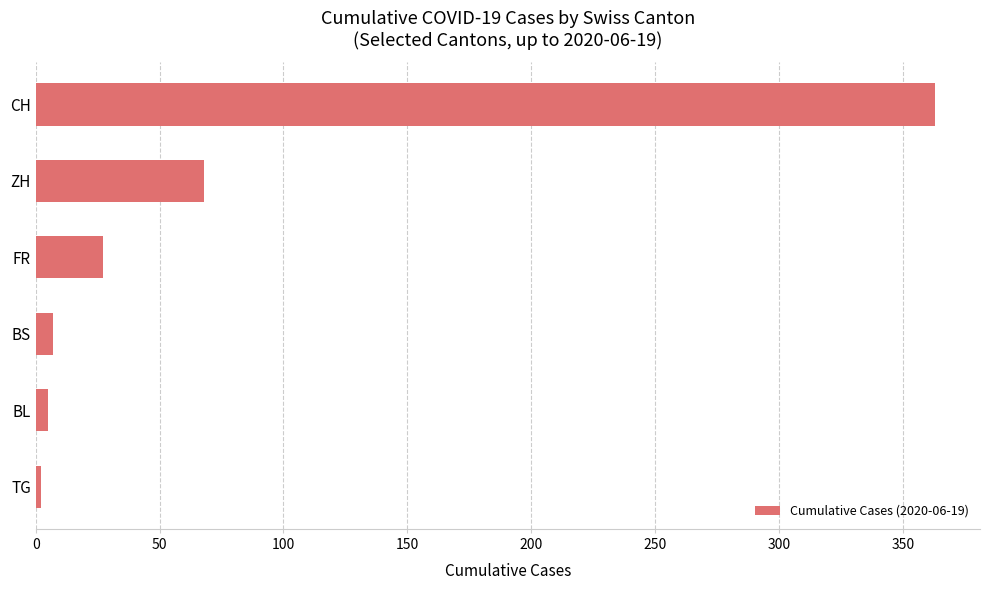

Between FR and BL, which is larger?

FR